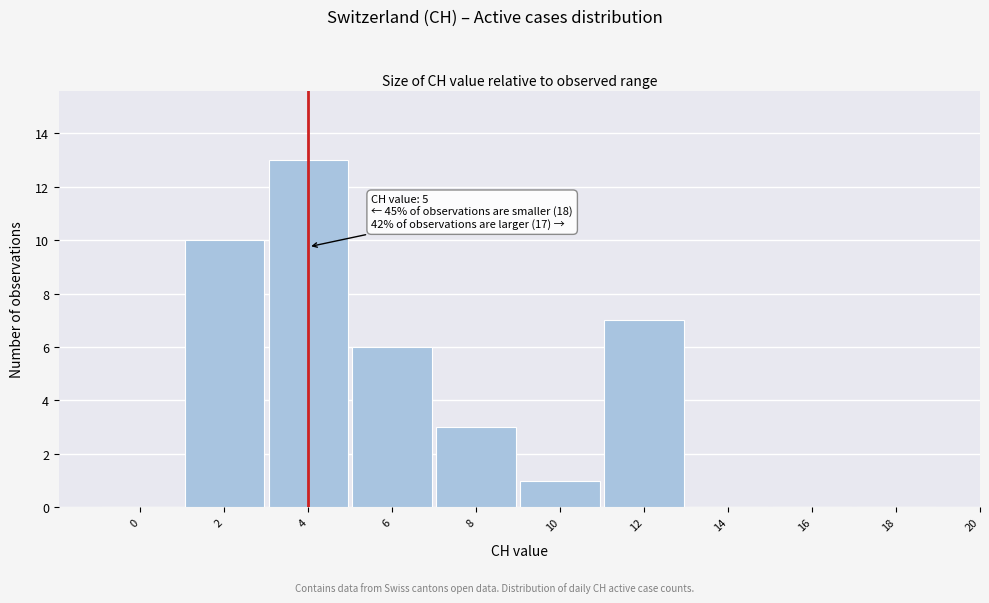

Reading left to right, transcribe all the data shown in this chart.

0=0	2=10	4=13	6=6	8=3	10=1	12=7	14=0	16=0	18=0